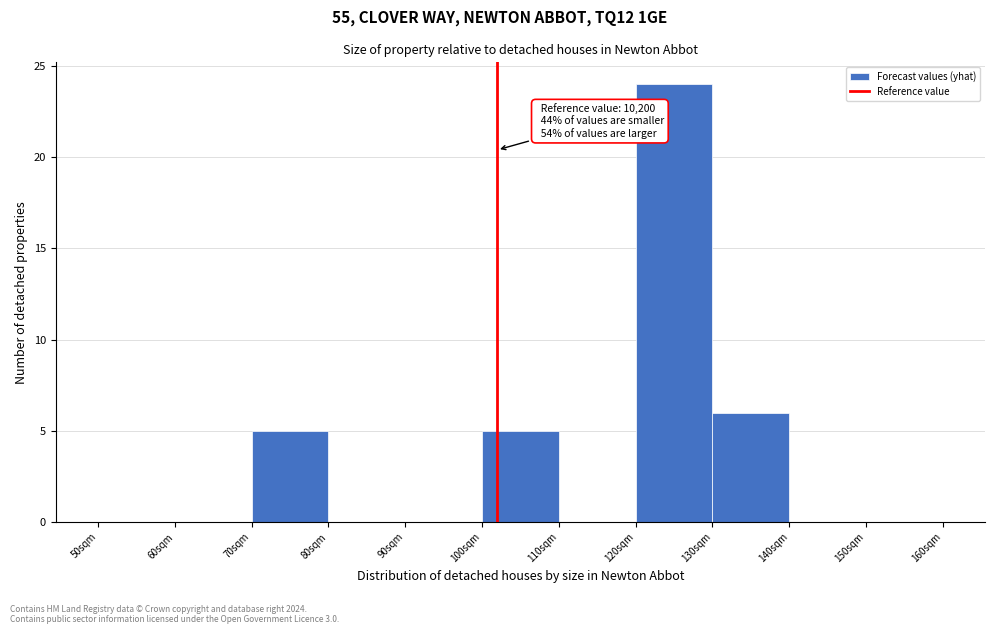

Reading left to right, extract all data points from this chart.

50sqm=0	60sqm=0	70sqm=5	80sqm=0	90sqm=0	100sqm=5	110sqm=0	120sqm=24	130sqm=6	140sqm=0	150sqm=0